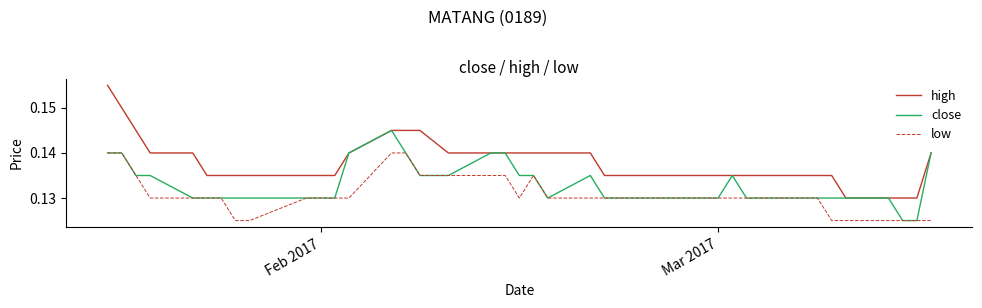

List the series in order of their overall mean, highest first.

high, close, low